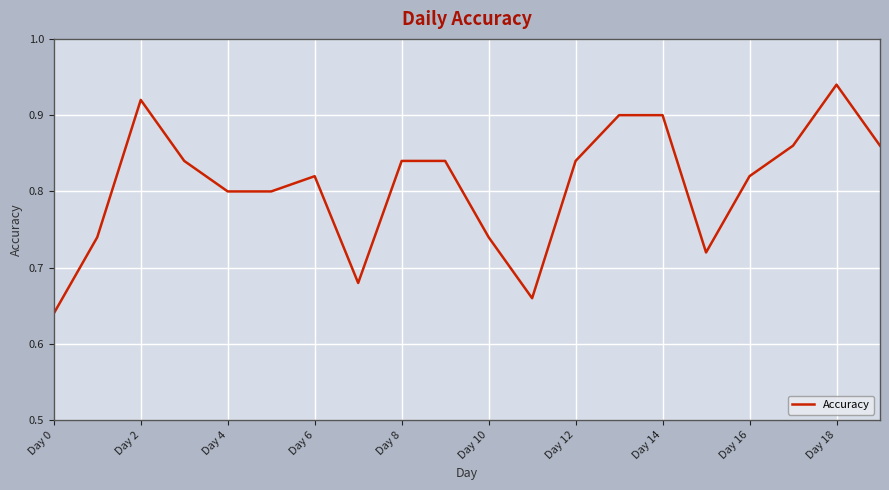

What is the difference between the maximum and minimum values?

0.3